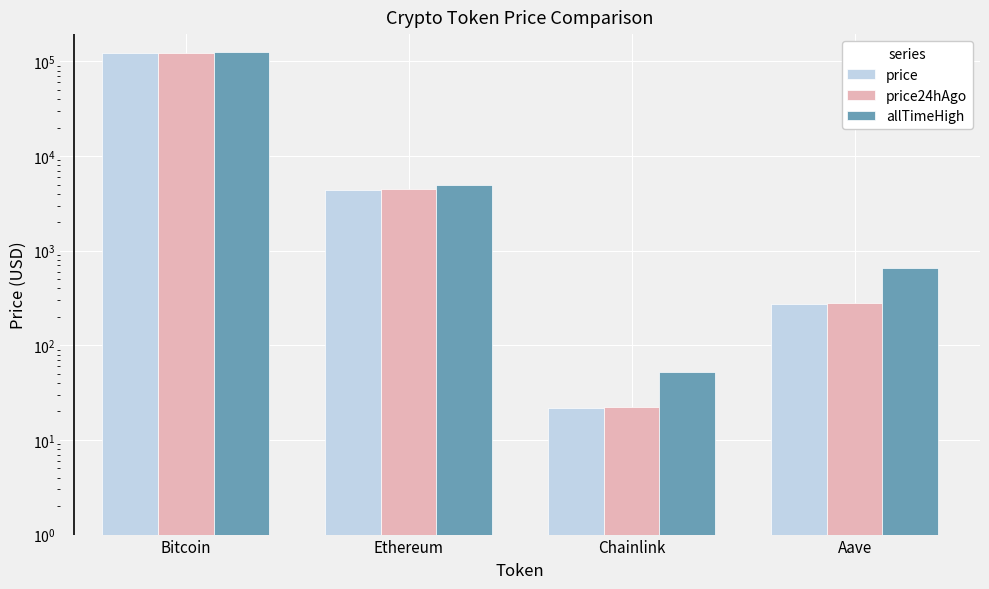

Reading right to left, transcribe all the data shown in this chart.

price: Aave=274.5	Chainlink=21.6	Ethereum=4357.6	Bitcoin=122049.0
price24hAgo: Aave=281.4	Chainlink=22.1	Ethereum=4468.4	Bitcoin=122527.0
allTimeHigh: Aave=661.7	Chainlink=52.7	Ethereum=4946.1	Bitcoin=126080.0